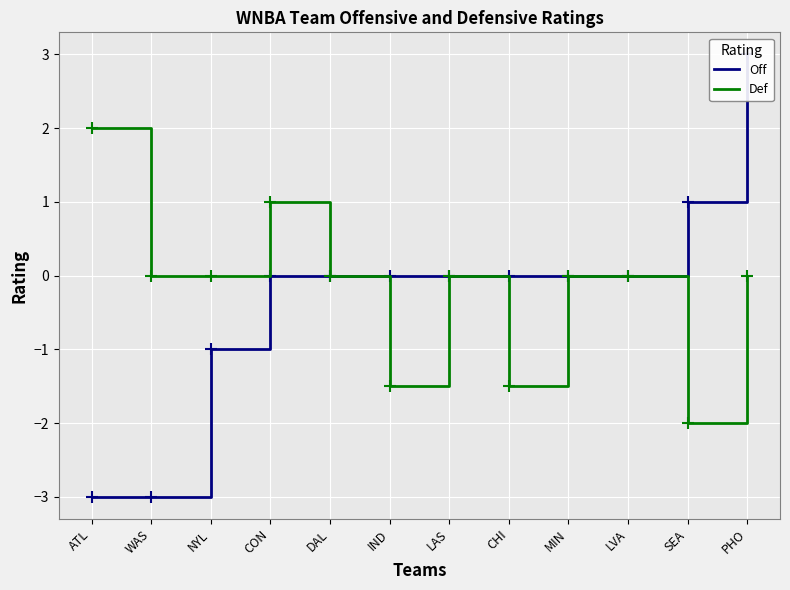

What is the minimum value for Off?

-3.0